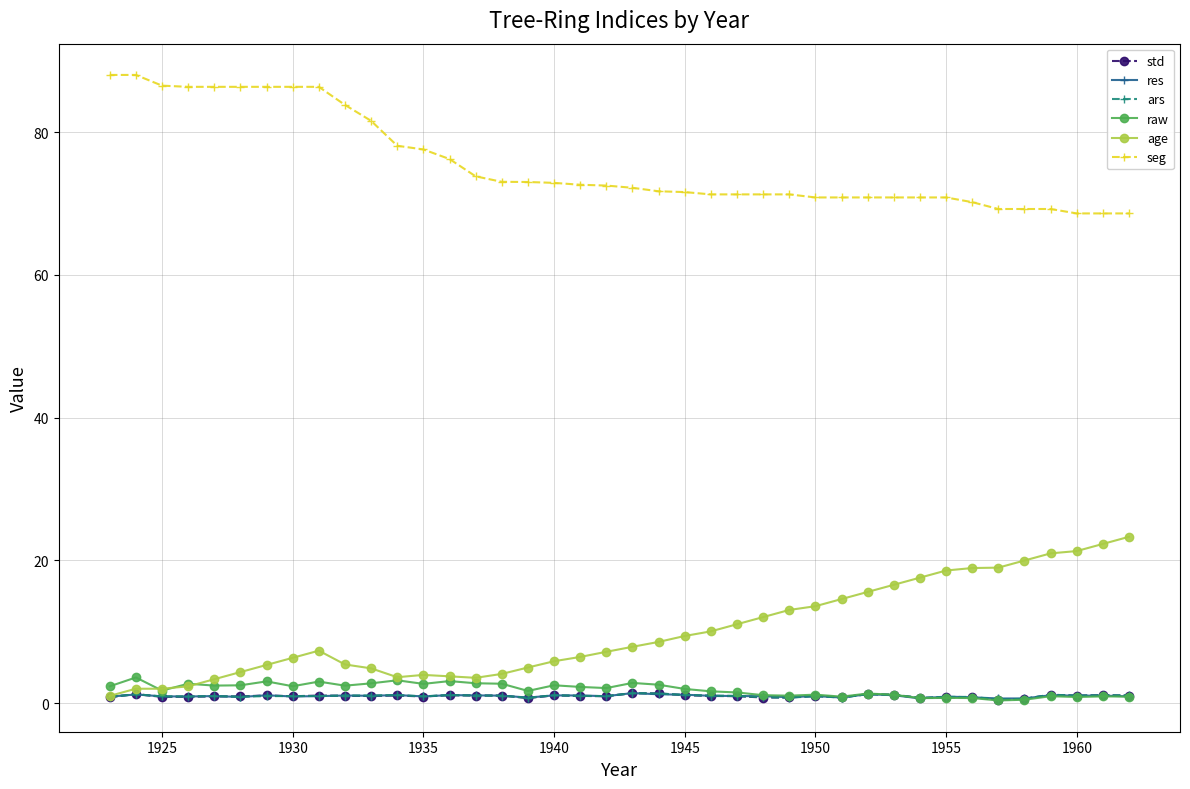

True or false: seg and age cross at least once.

False